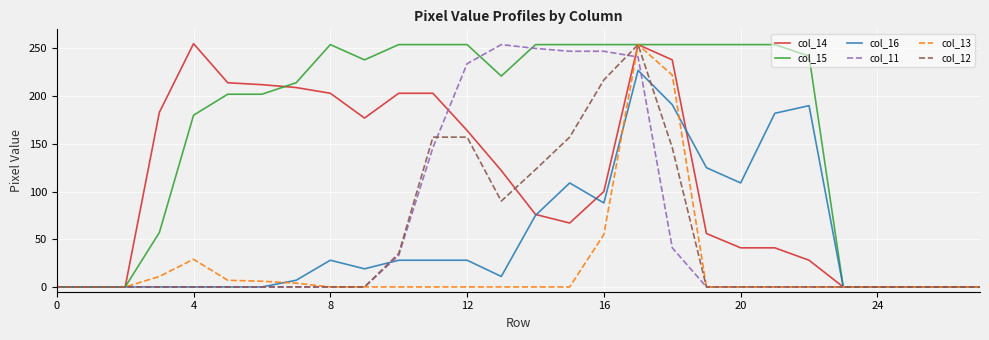

Which series has the largest total across all categories?

col_15